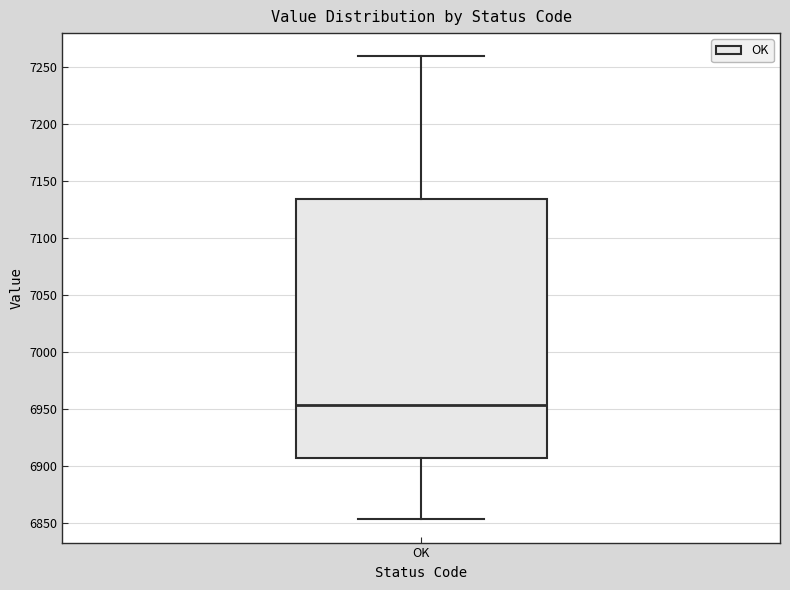

Where does the lower whisker of the box for OK end on the y-axis? The values are not printed on the chart, so give them approximately, as read against the axis.

6855